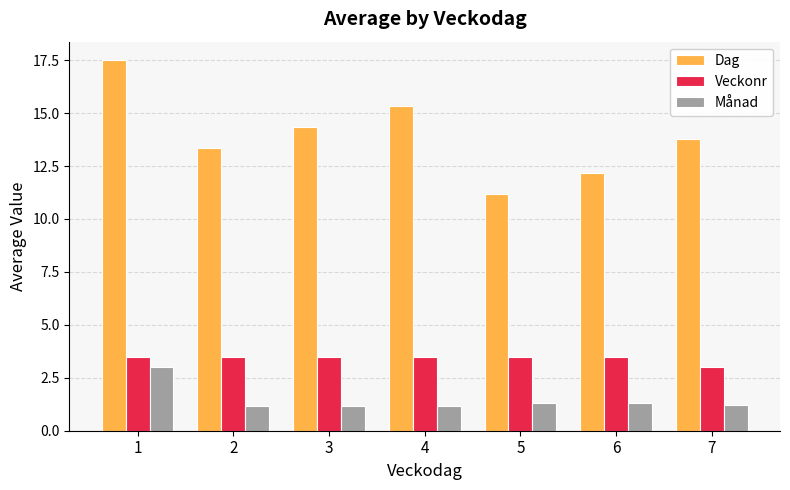

Which series has the largest total across all categories?

Dag